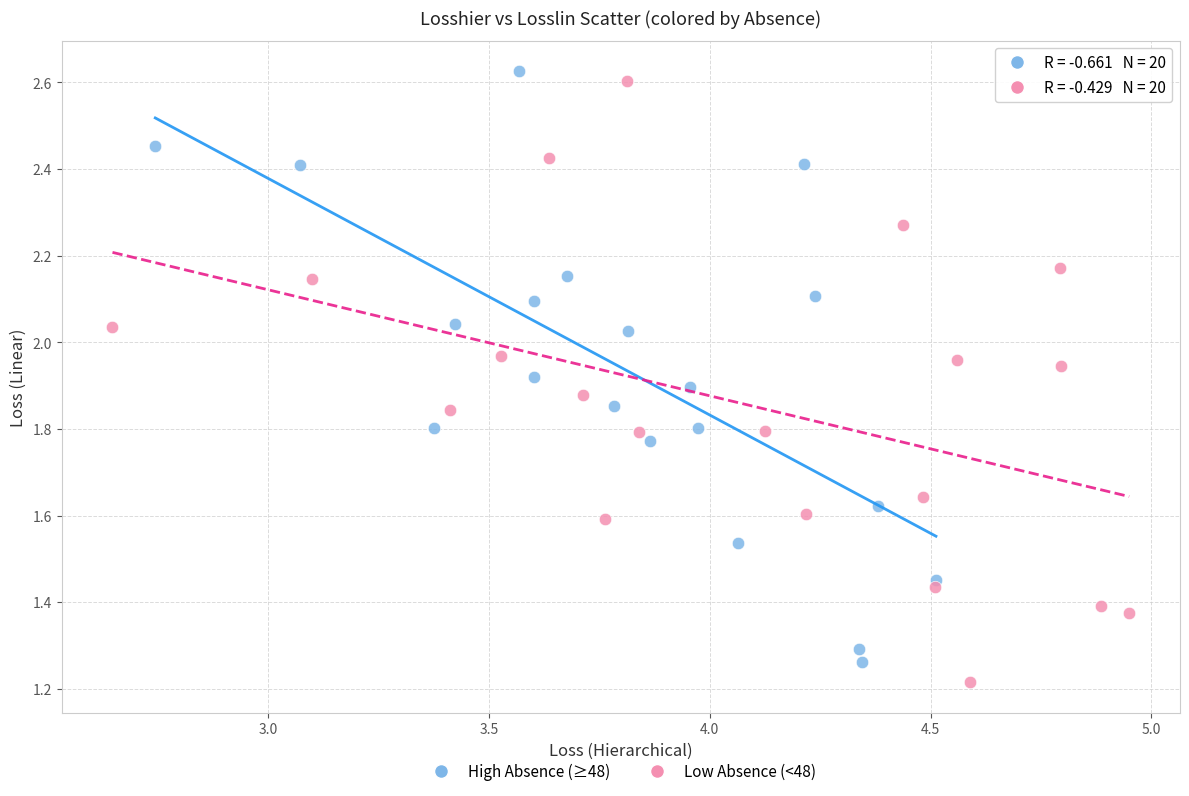

Which series reaches the minimum Y coordinate?

Low Absence (<48)